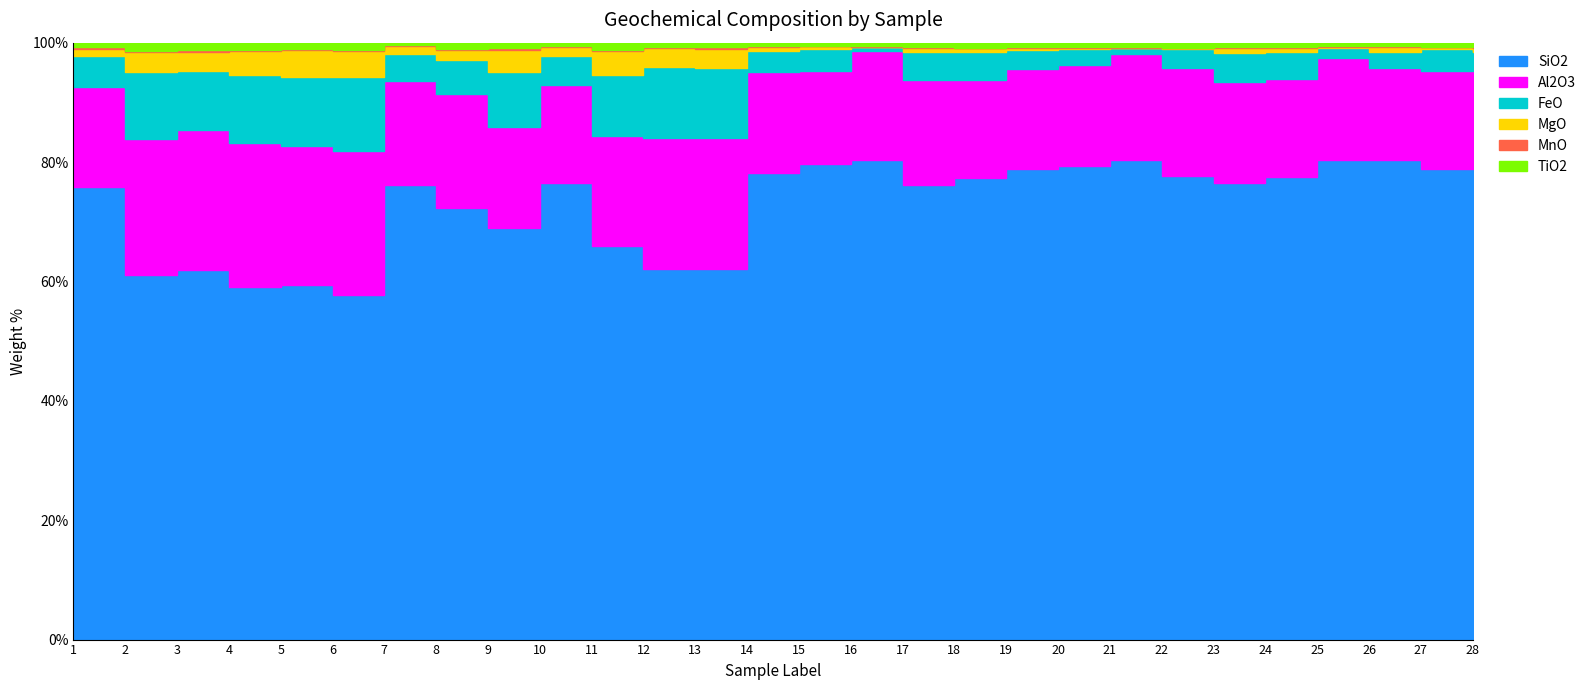

What is the sum of all SiO2 values?

2039.6